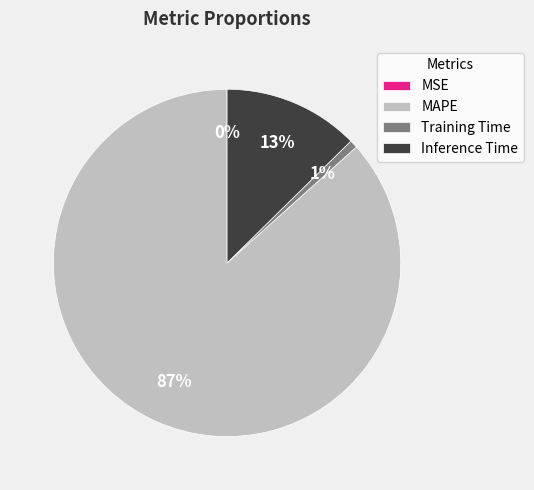

What is the largest slice in the pie chart?

MAPE